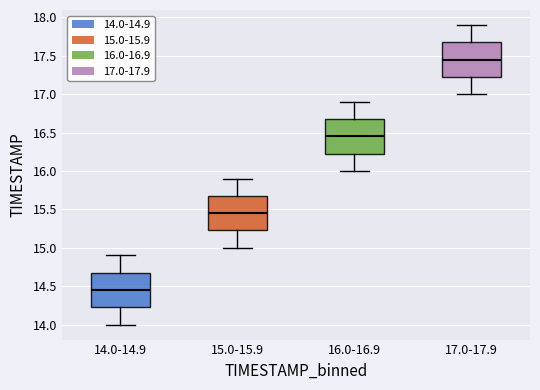

Reading left to right, transcribe this box plot: for each box, give where its median line is, the range the box spans, and where its two whiskers end, as read against the y-axis. The values are not printed on the chart, so give them approximately, as read against the axis.

14.0-14.9: median 14.45, box 14.25 to 14.70, whiskers 14.00 to 14.90
15.0-15.9: median 15.45, box 15.25 to 15.70, whiskers 15.00 to 15.90
16.0-16.9: median 16.45, box 16.25 to 16.70, whiskers 16.00 to 16.90
17.0-17.9: median 17.45, box 17.25 to 17.70, whiskers 17.00 to 17.90